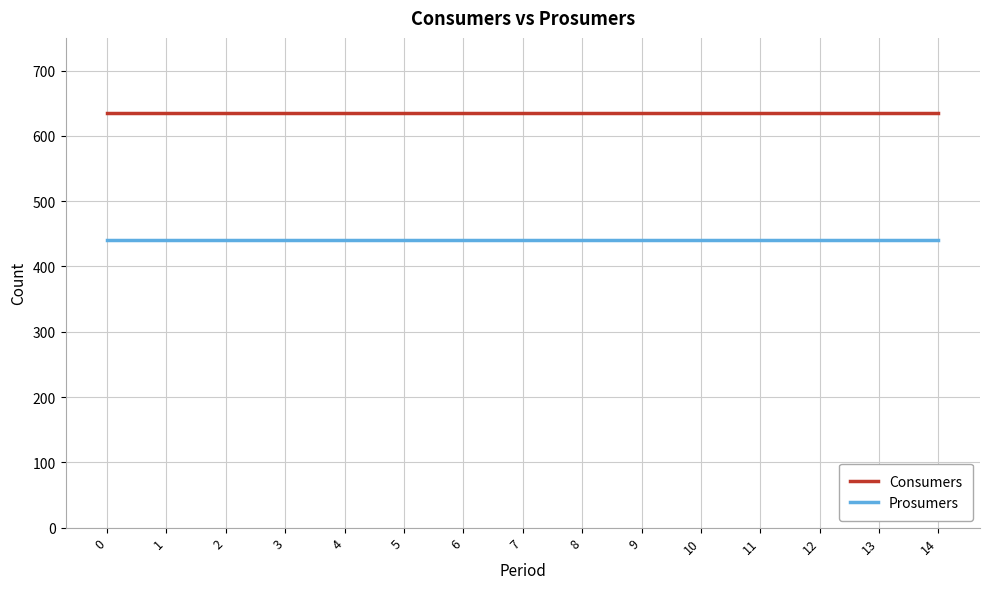

True or false: Consumers has a value of 344 at 3.

False